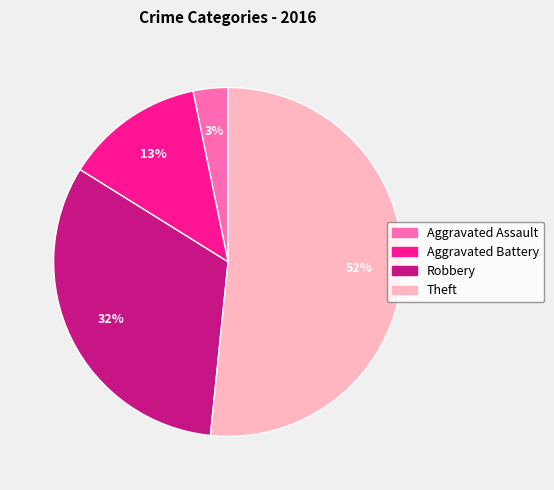

Is the sum of Theft and Robbery greater than half?

Yes